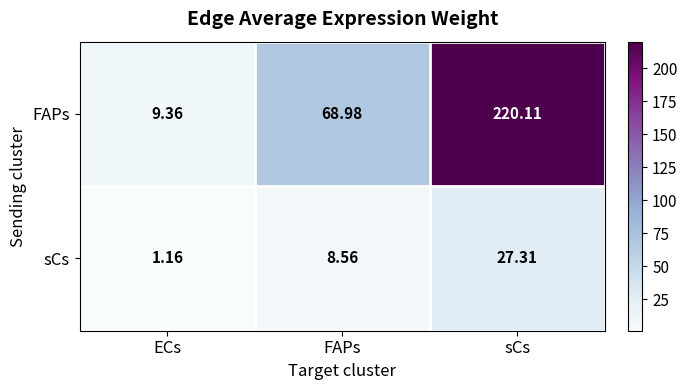

Which label corresponds to the smallest value in the chart?

ECs